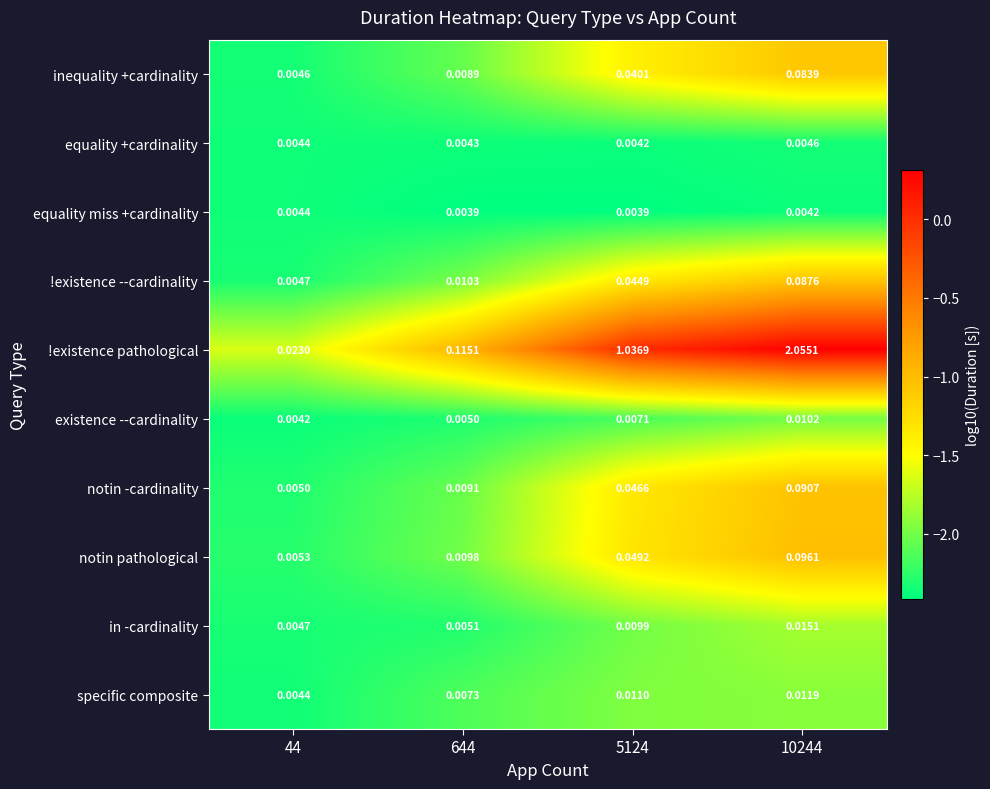

Which series has the largest range (max minus min)?

!existence pathological